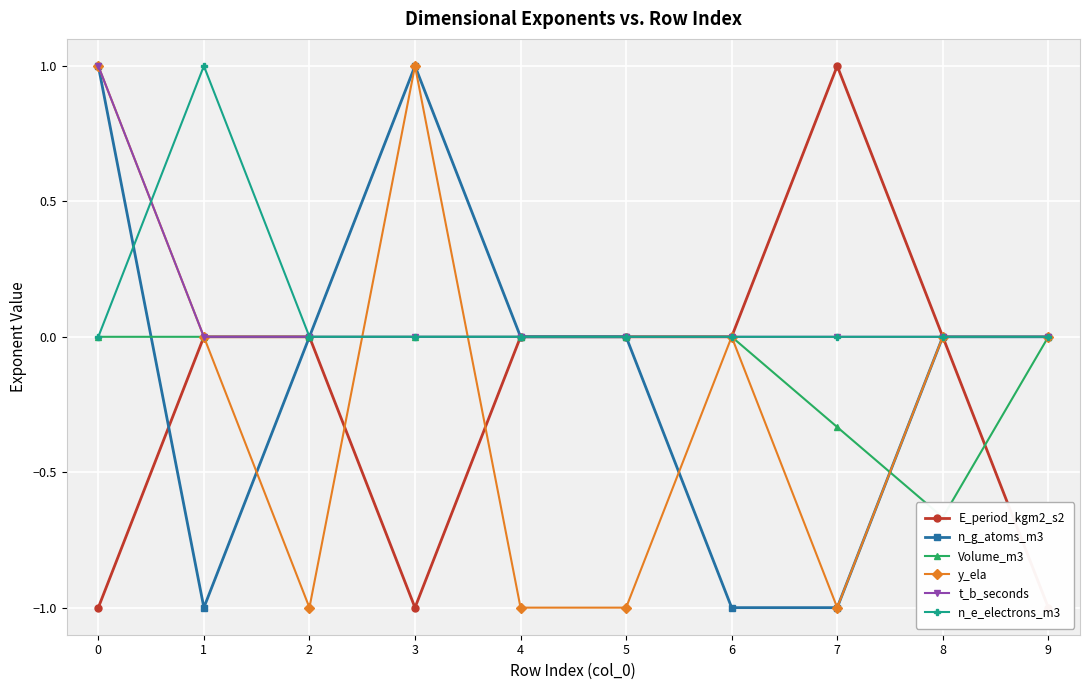

What are all the series names shown in the legend?

E_period_kgm2_s2, n_g_atoms_m3, Volume_m3, y_ela, t_b_seconds, n_e_electrons_m3